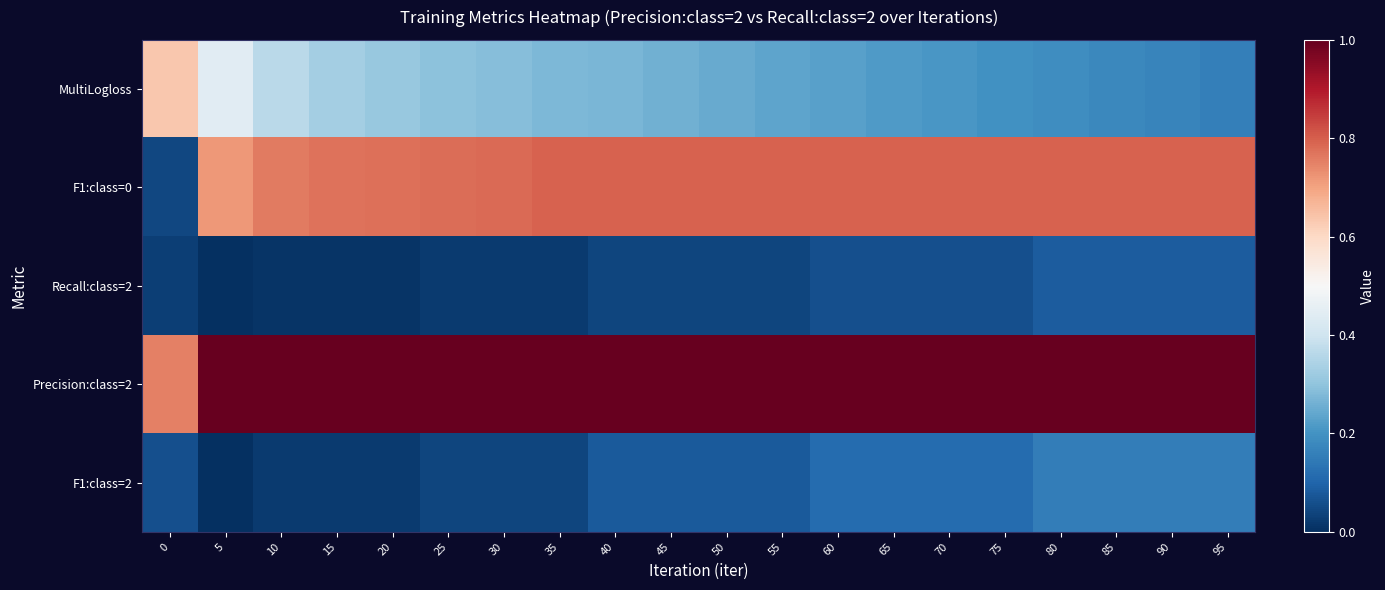

Reading right to left, list all the values displayed in this chart.

MultiLogloss: 95=0.2	90=0.2	85=0.2	80=0.2	75=0.2	70=0.2	65=0.2	60=0.2	55=0.2	50=0.2	45=0.3	40=0.3	35=0.3	30=0.3	25=0.3	20=0.3	15=0.3	10=0.4	5=0.4	0=0.6
F1:class=0: 95=0.8	90=0.8	85=0.8	80=0.8	75=0.8	70=0.8	65=0.8	60=0.8	55=0.8	50=0.8	45=0.8	40=0.8	35=0.8	30=0.8	25=0.8	20=0.8	15=0.8	10=0.8	5=0.7	0=0.0
Recall:class=2: 95=0.1	90=0.1	85=0.1	80=0.1	75=0.1	70=0.1	65=0.1	60=0.1	55=0.0	50=0.0	45=0.0	40=0.0	35=0.0	30=0.0	25=0.0	20=0.0	15=0.0	10=0.0	5=0.0	0=0.0
Precision:class=2: 95=1.0	90=1.0	85=1.0	80=1.0	75=1.0	70=1.0	65=1.0	60=1.0	55=1.0	50=1.0	45=1.0	40=1.0	35=1.0	30=1.0	25=1.0	20=1.0	15=1.0	10=1.0	5=1.0	0=0.8
F1:class=2: 95=0.2	90=0.2	85=0.2	80=0.2	75=0.1	70=0.1	65=0.1	60=0.1	55=0.1	50=0.1	45=0.1	40=0.1	35=0.0	30=0.0	25=0.0	20=0.0	15=0.0	10=0.0	5=0.0	0=0.1